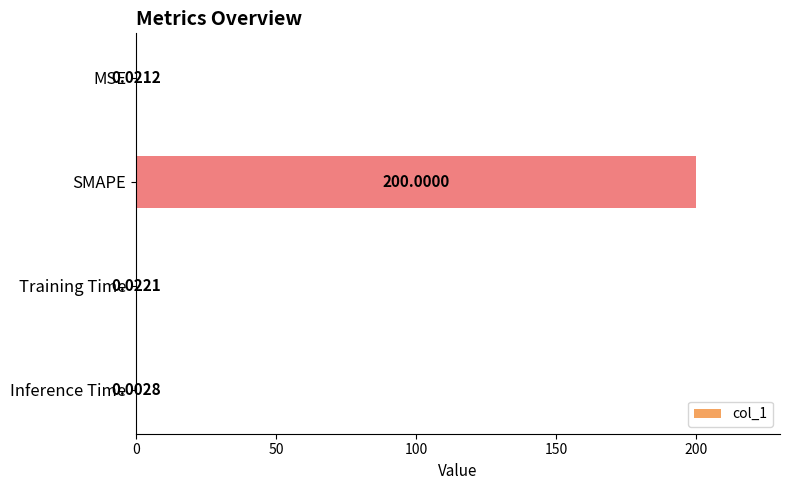

What is the sum of all values?

200.0